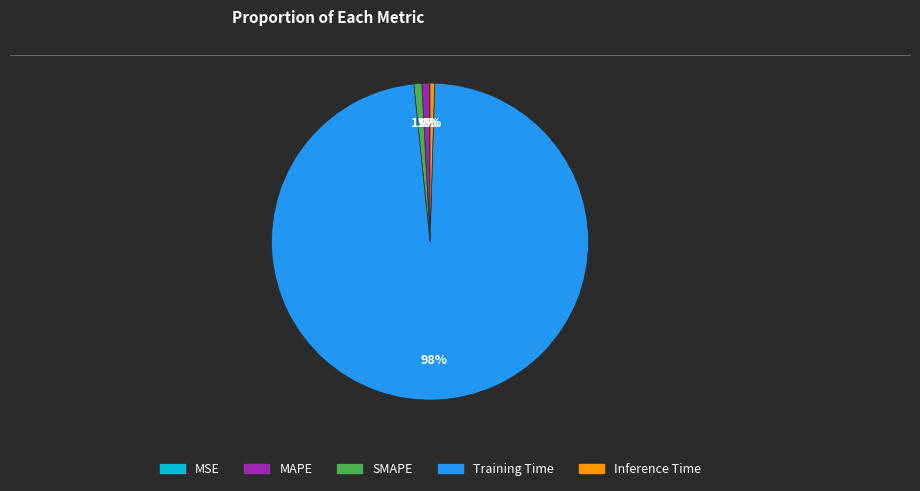

Is the sum of Training Time and MAPE greater than half?

Yes